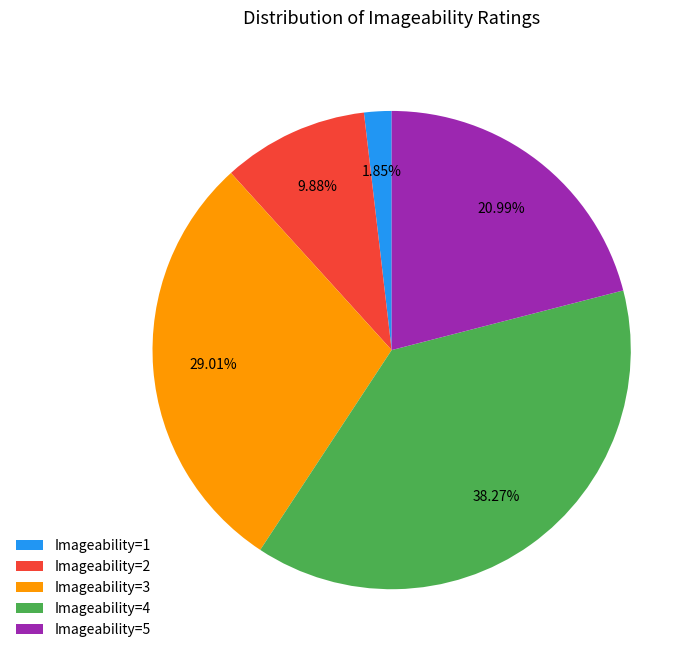

What is the ratio of the value at Imageability=2 to the value at Imageability=3?

0.3